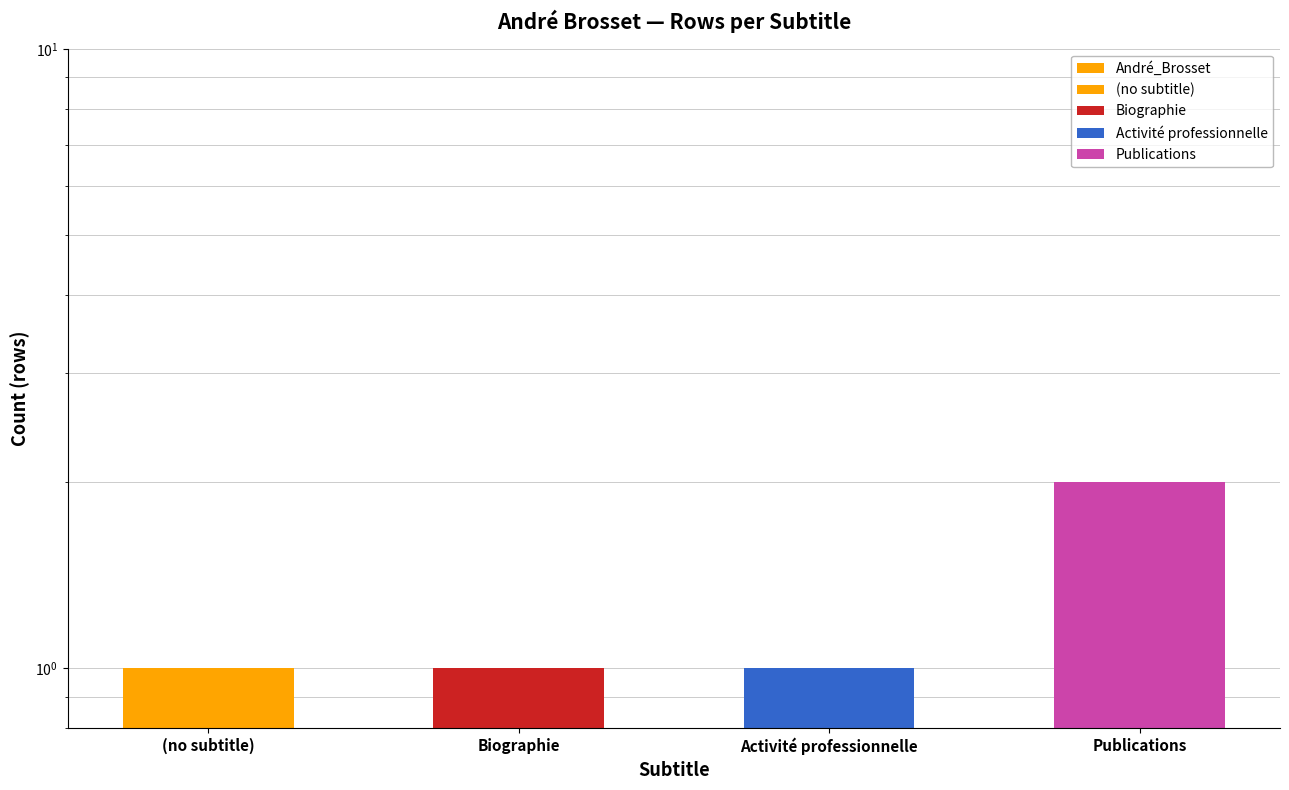

The chart shows a value of 2 at (no subtitle). True or false?

False